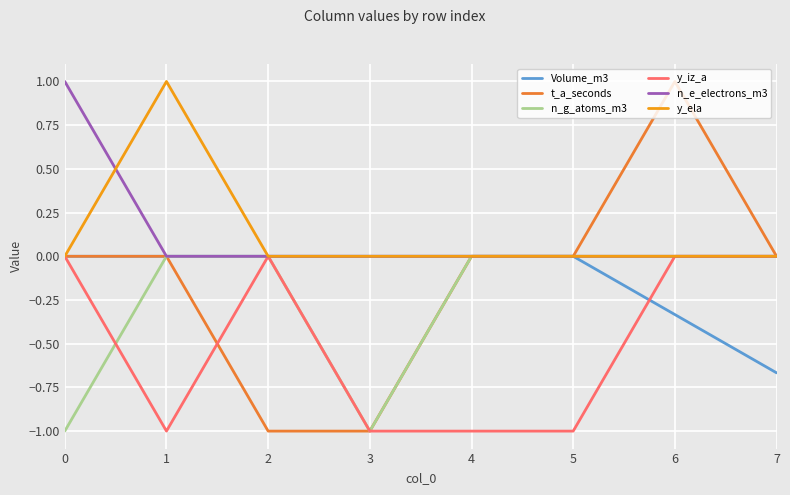

At which category does n_g_atoms_m3 reach its first local valley?

3